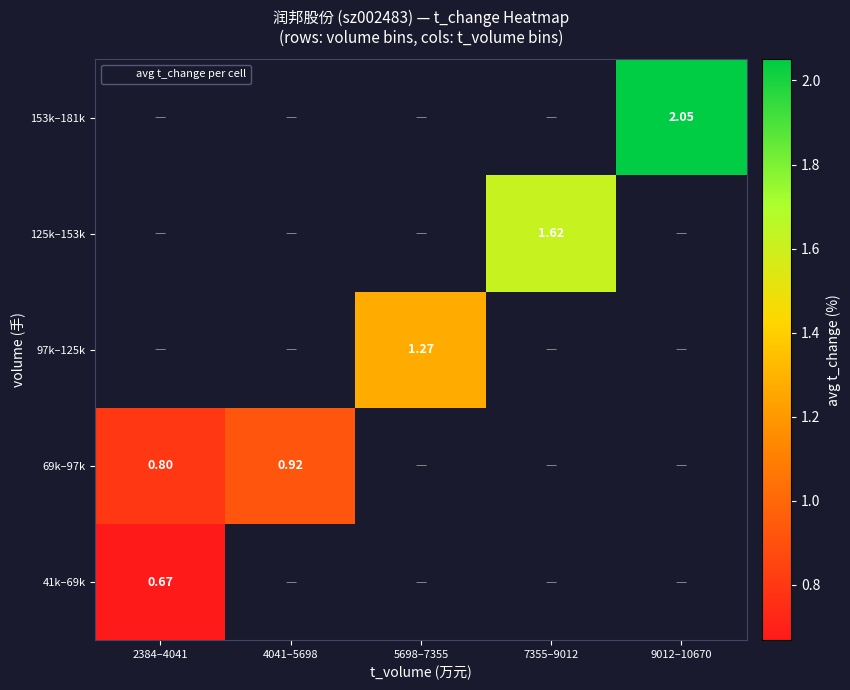

Which series has the largest range (max minus min)?

69k–97k